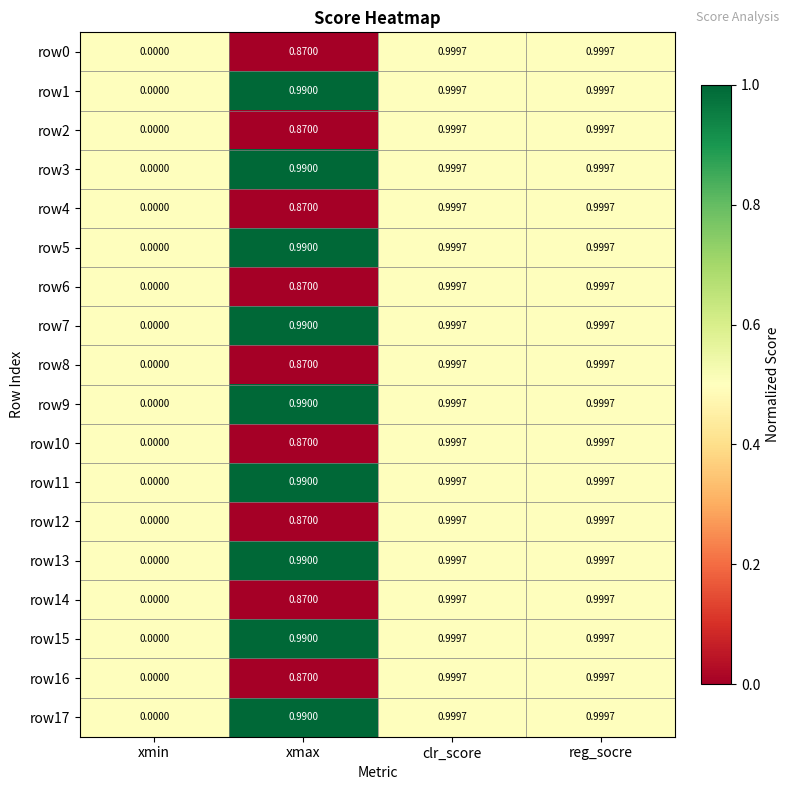

At which label is row10 closest to 0?

xmin